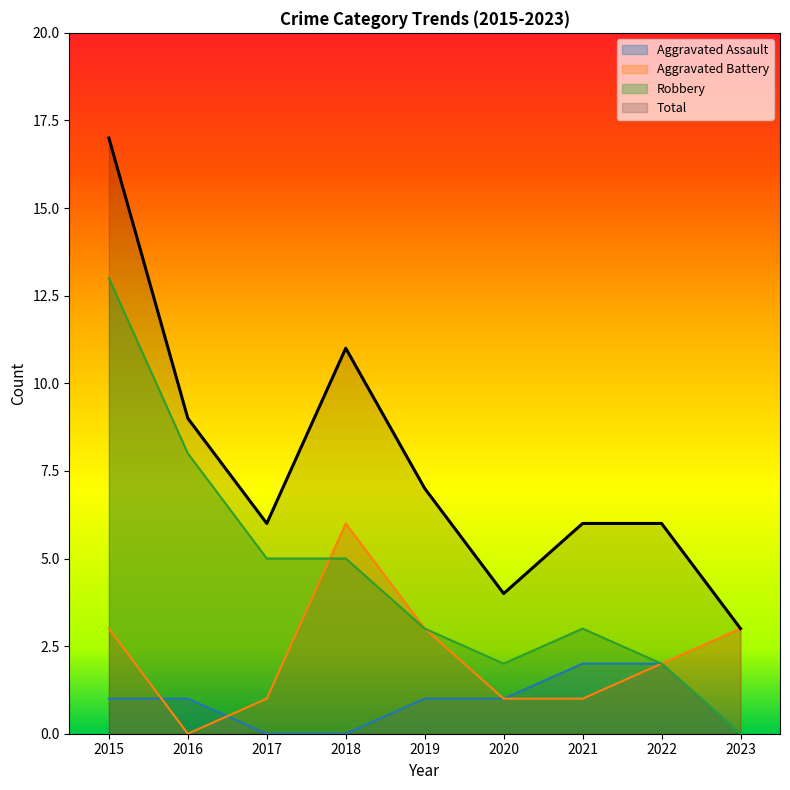

How many data points in Aggravated Battery are above 2?

4